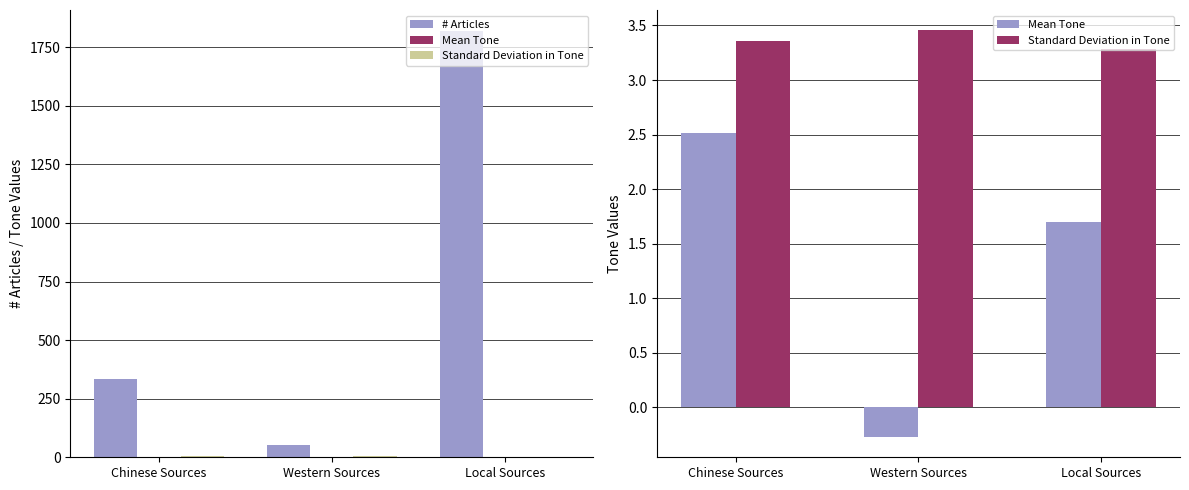

Where is Mean Tone nearest to the value 1?

Local Sources